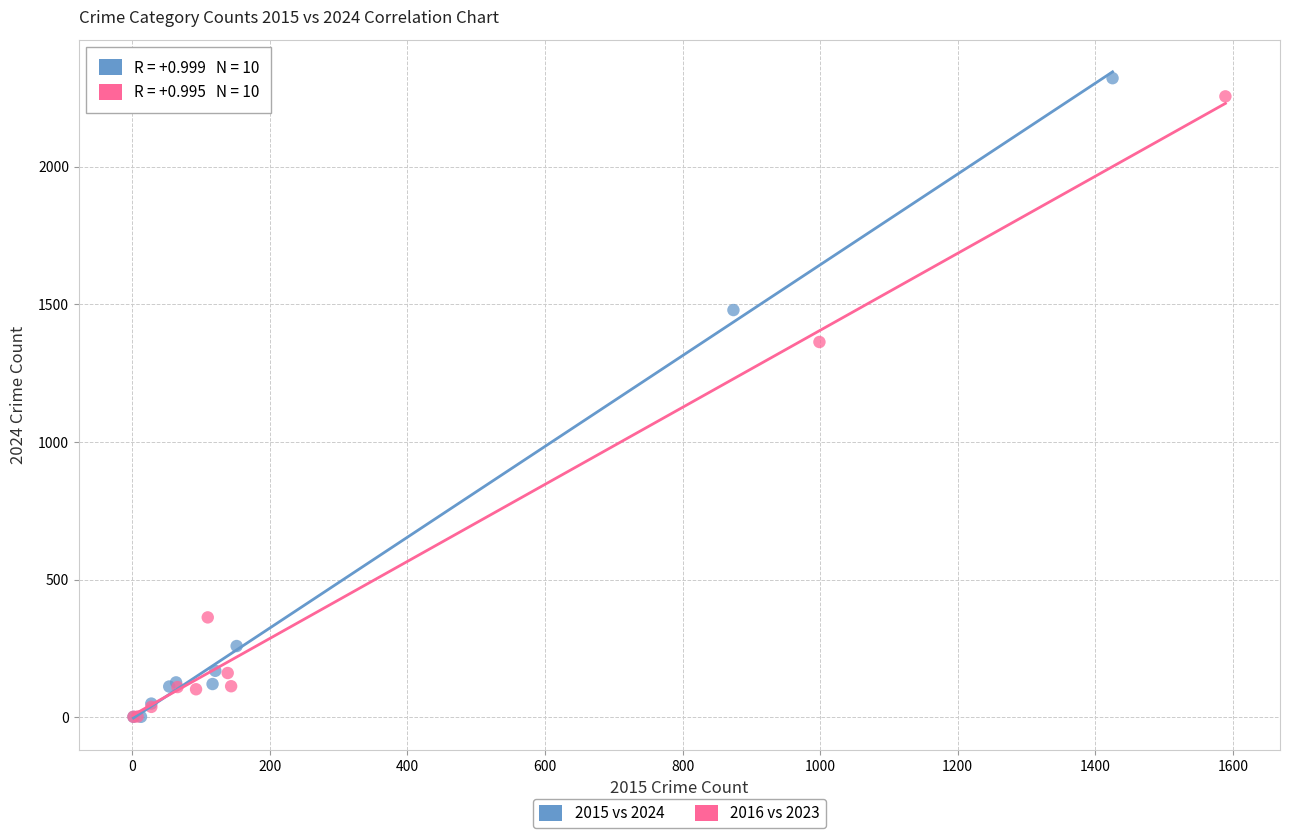

What are all the series names shown in the legend?

2015 vs 2024, 2016 vs 2023